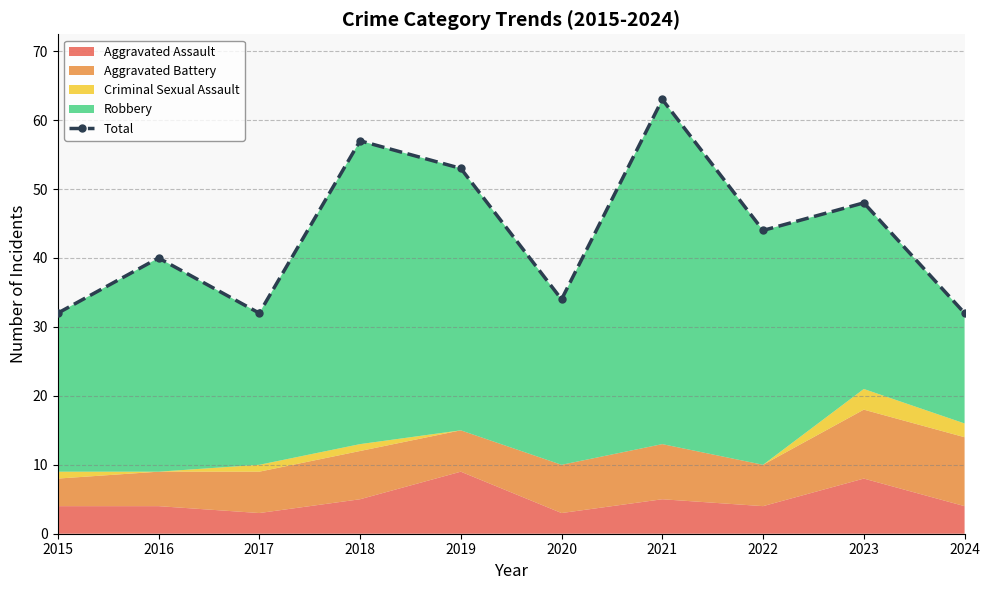

Is it true that the value at 2022 is 44?

True